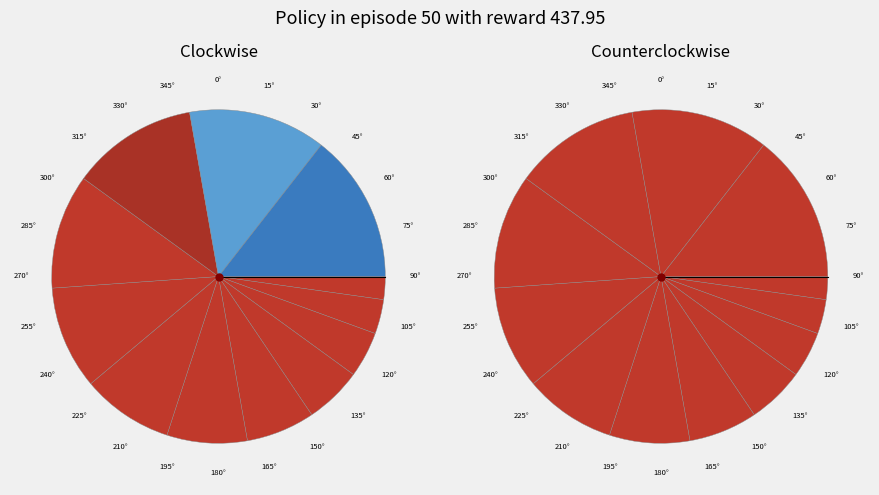

True or false: 9 accounts for 25% of the total.

False